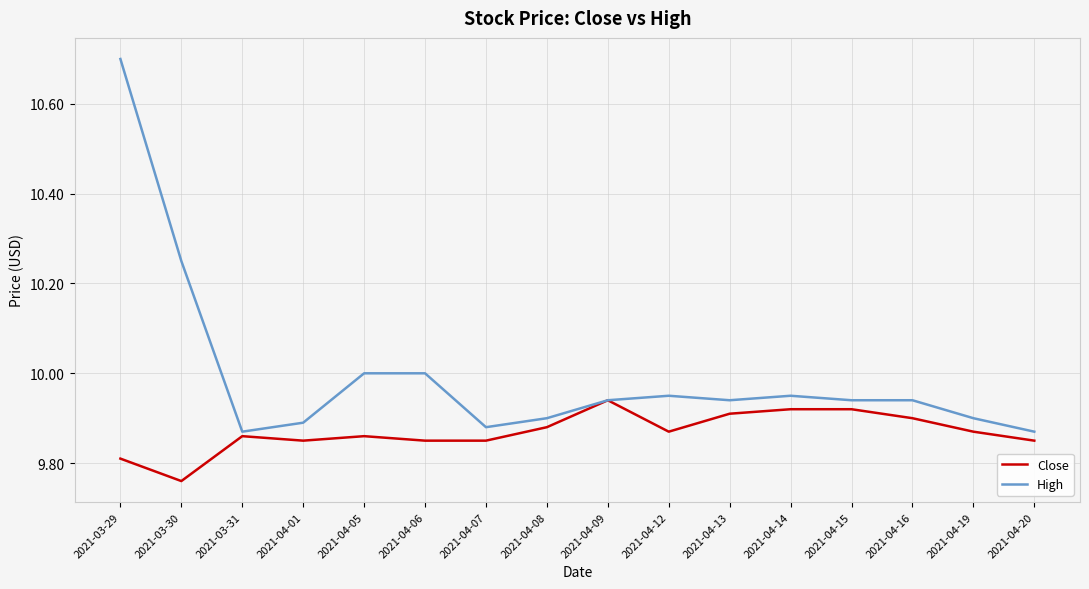

At which label is Close closest to 9?

2021-03-30